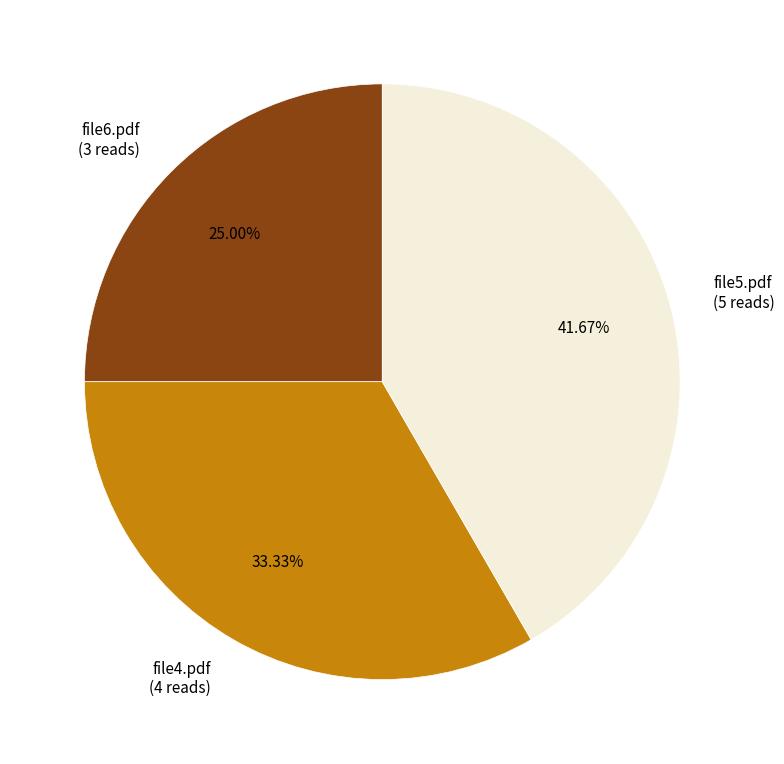

Is the sum of file5.pdf and file6.pdf greater than half?

Yes